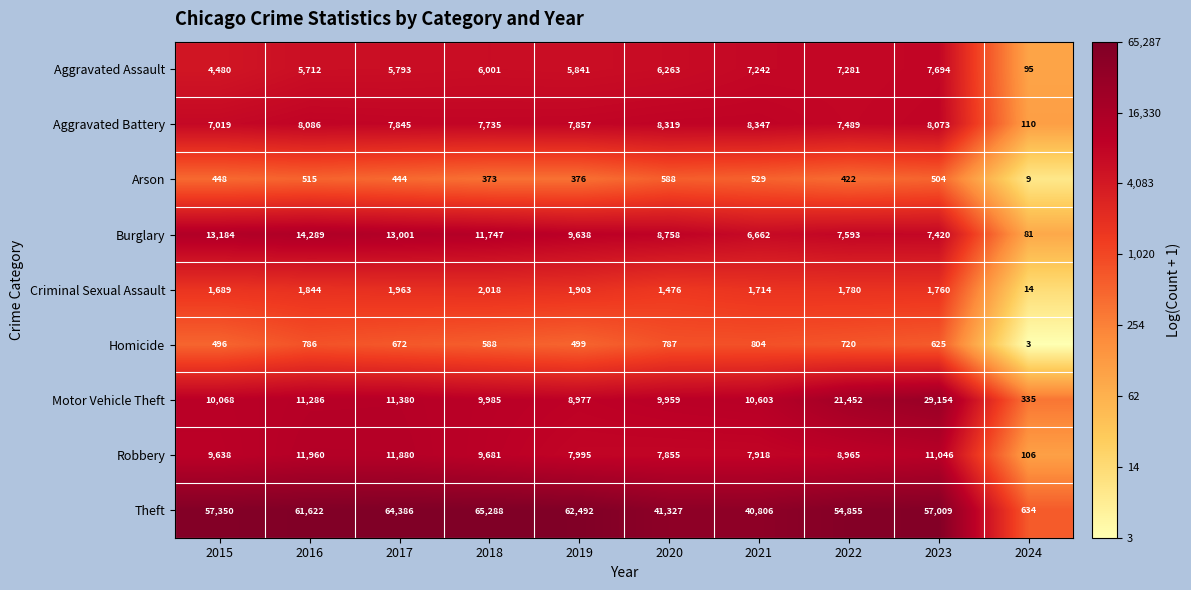

The value of Theft at 2021 is 40806. True or false?

True